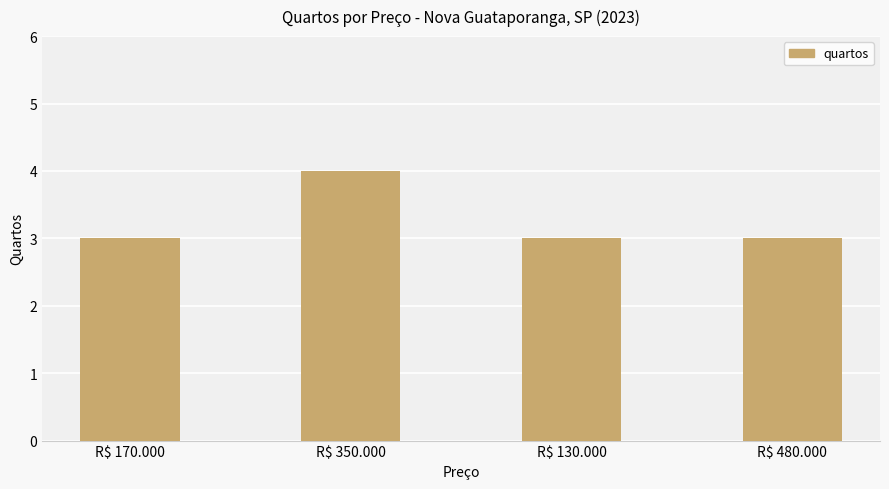

What is the approximate value at R$ 130.000?

3